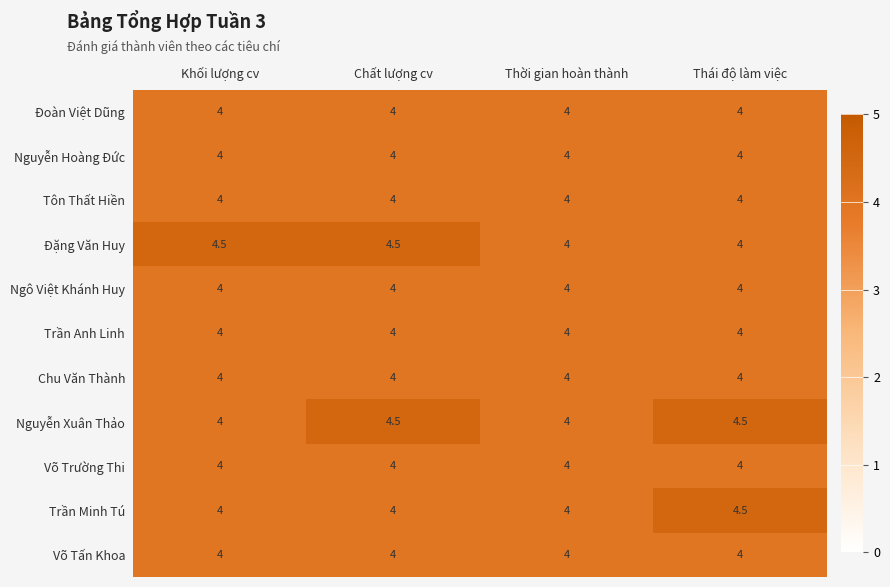

How many distinct data groups are displayed?

11